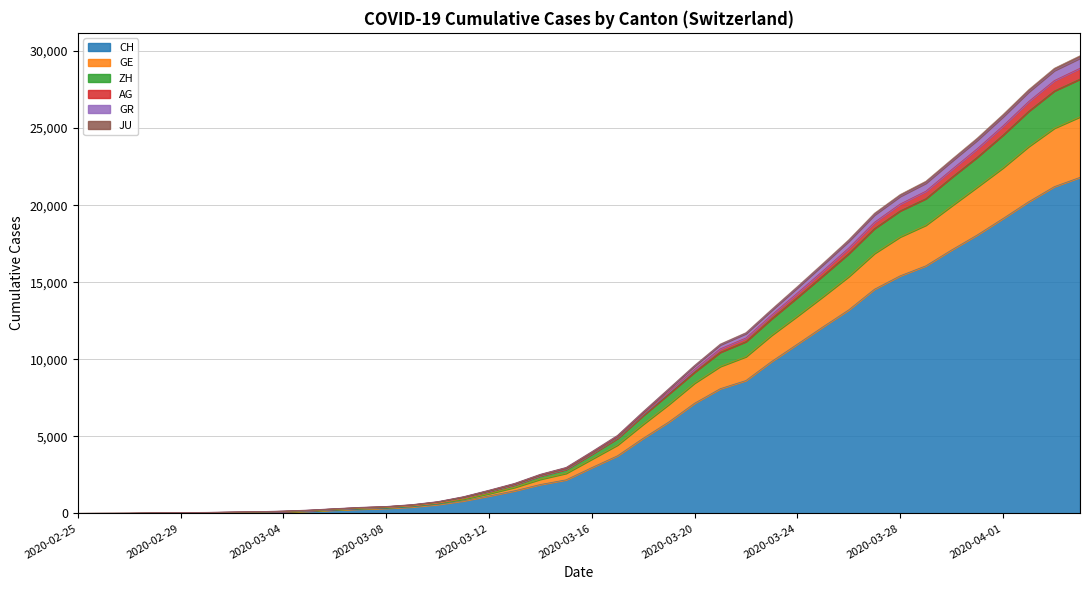

List the labels in order of AG value, largest first.

2020-04-04, 2020-04-03, 2020-04-02, 2020-04-01, 2020-03-31, 2020-03-30, 2020-03-29, 2020-03-28, 2020-03-27, 2020-03-26, 2020-03-25, 2020-03-24, 2020-03-23, 2020-03-22, 2020-03-21, 2020-03-20, 2020-03-19, 2020-03-18, 2020-03-17, 2020-03-16, 2020-03-15, 2020-03-14, 2020-03-13, 2020-03-12, 2020-03-11, 2020-03-10, 2020-03-09, 2020-03-08, 2020-03-07, 2020-03-06, 2020-03-05, 2020-03-04, 2020-03-03, 2020-03-02, 2020-03-01, 2020-02-29, 2020-02-28, 2020-02-27, 2020-02-26, 2020-02-25